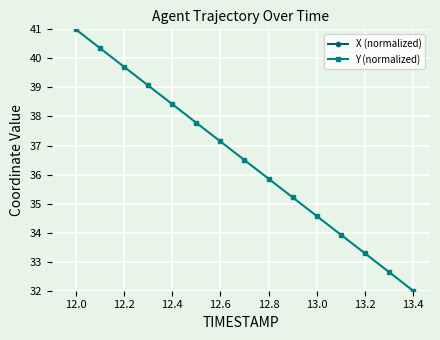

Which category has the highest value in the Y (normalized) series?

12.0